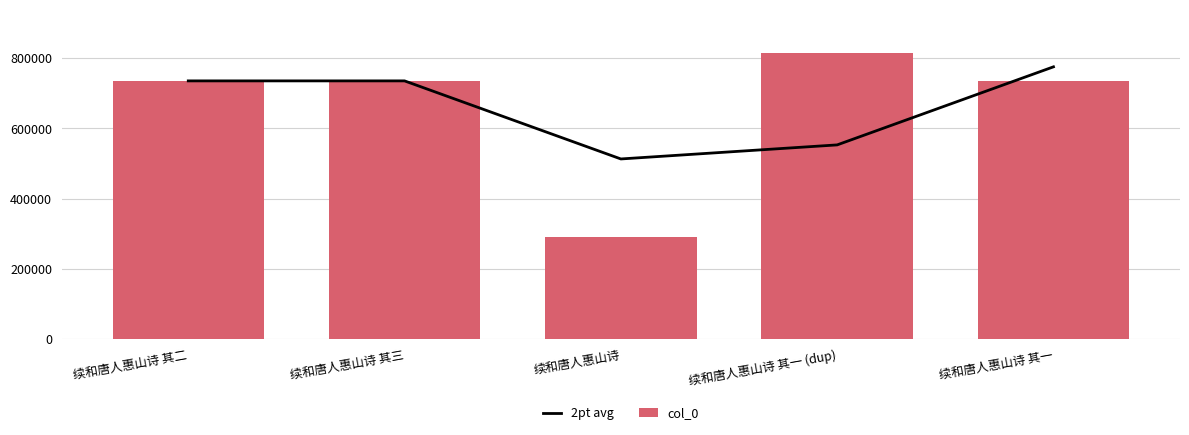

What is the lowest value of the 2pt avg series?

513108.5